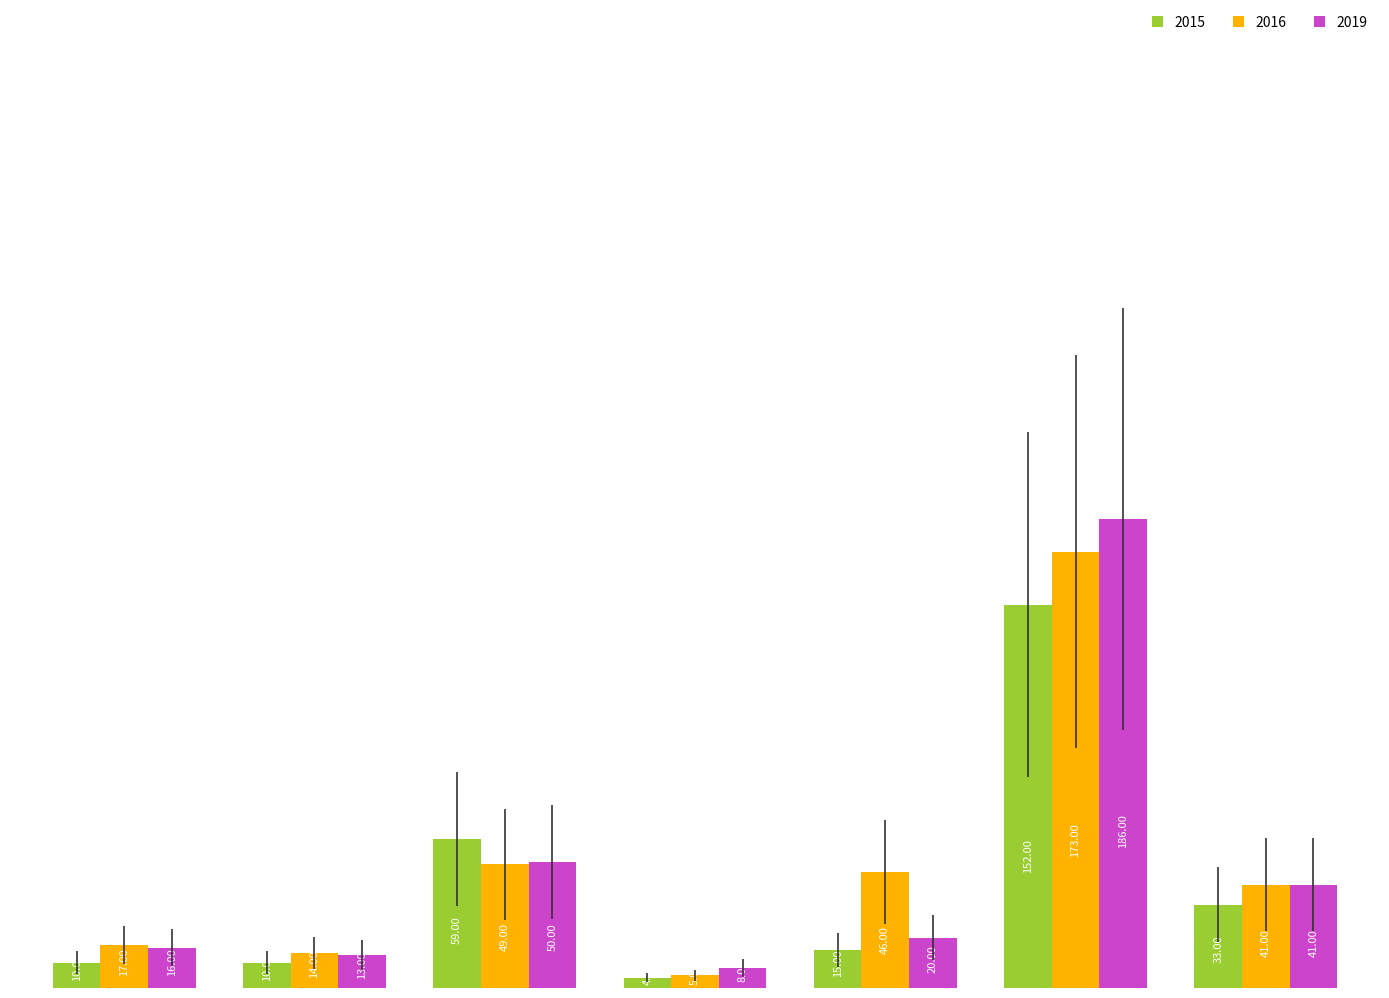

How many groups of bars are there?

7